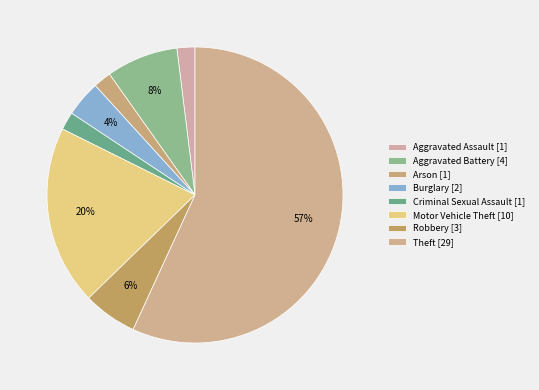

To the nearest percent, what is the combined percentage of Motor Vehicle Theft and Theft?

76%